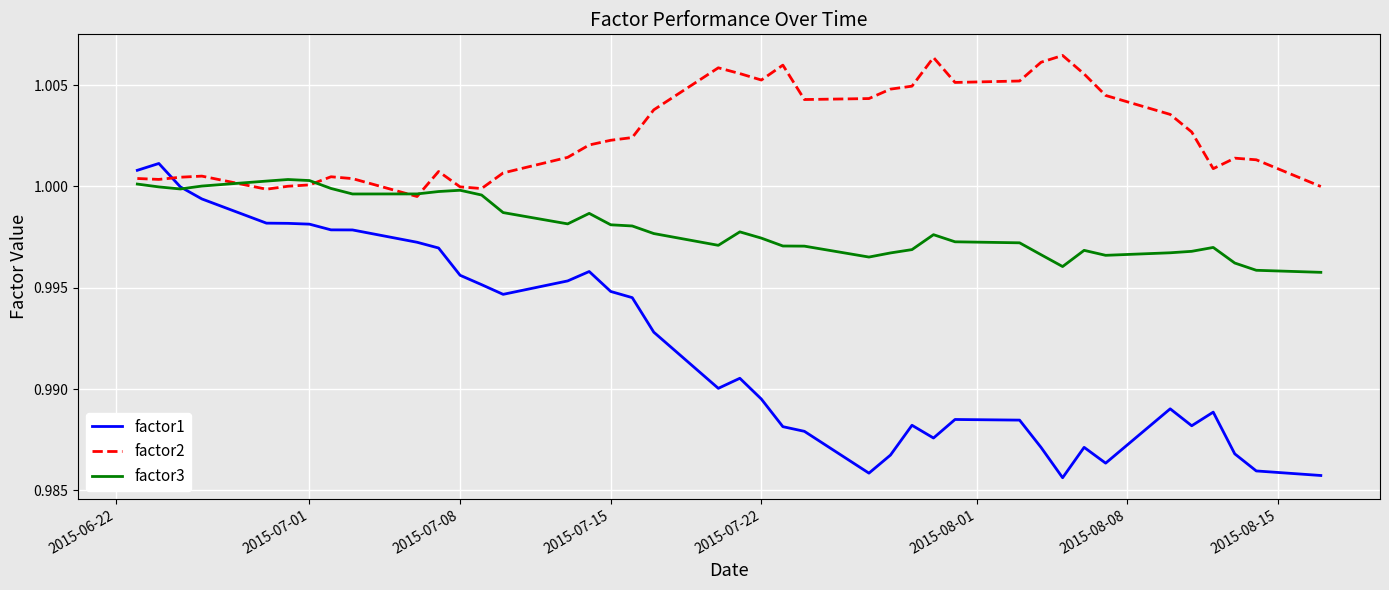

After their last crossing, which series has the higher values: factor1 or factor2?

factor2